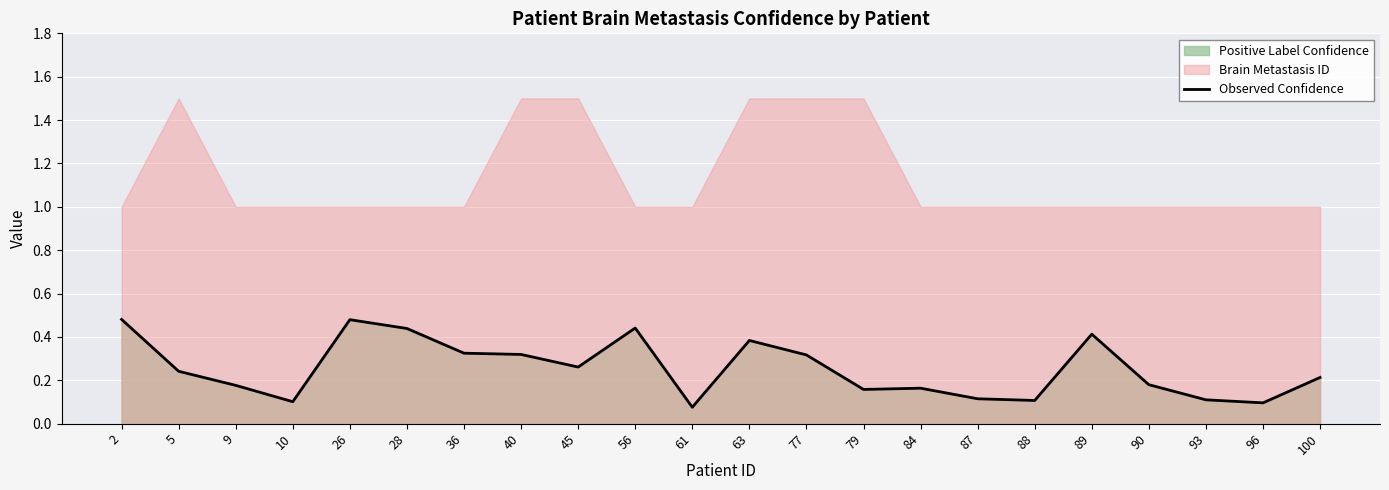

What is the difference between the maximum and minimum values?

0.4